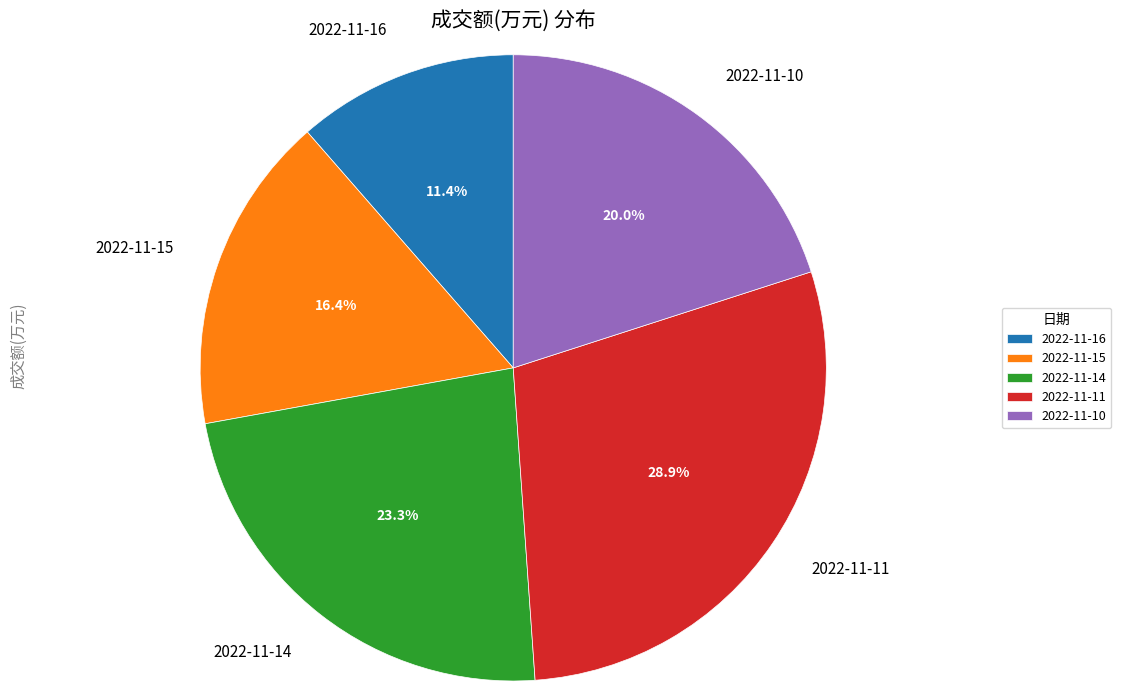

To the nearest percent, what is the combined percentage of 2022-11-16 and 2022-11-14?

35%